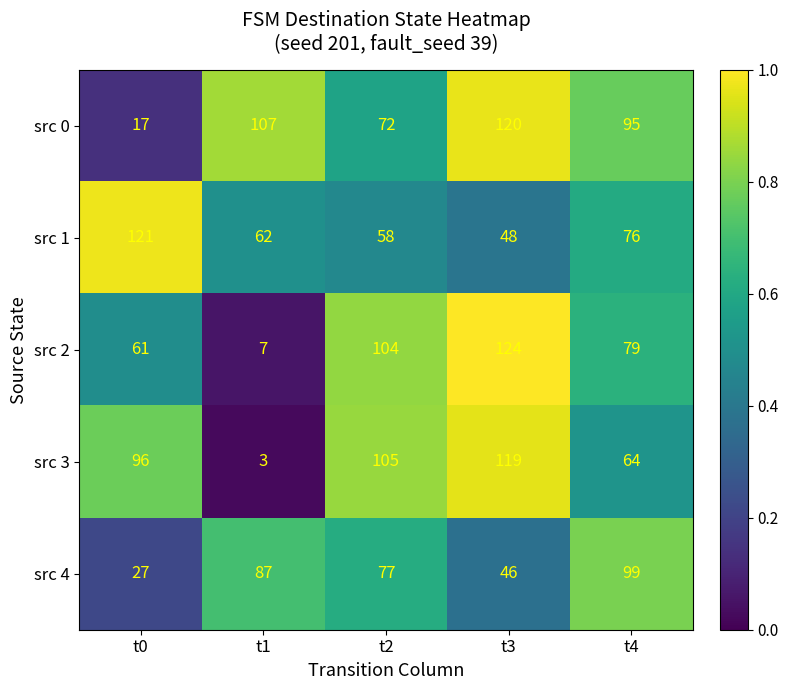

How many categories are shown in the chart?

5